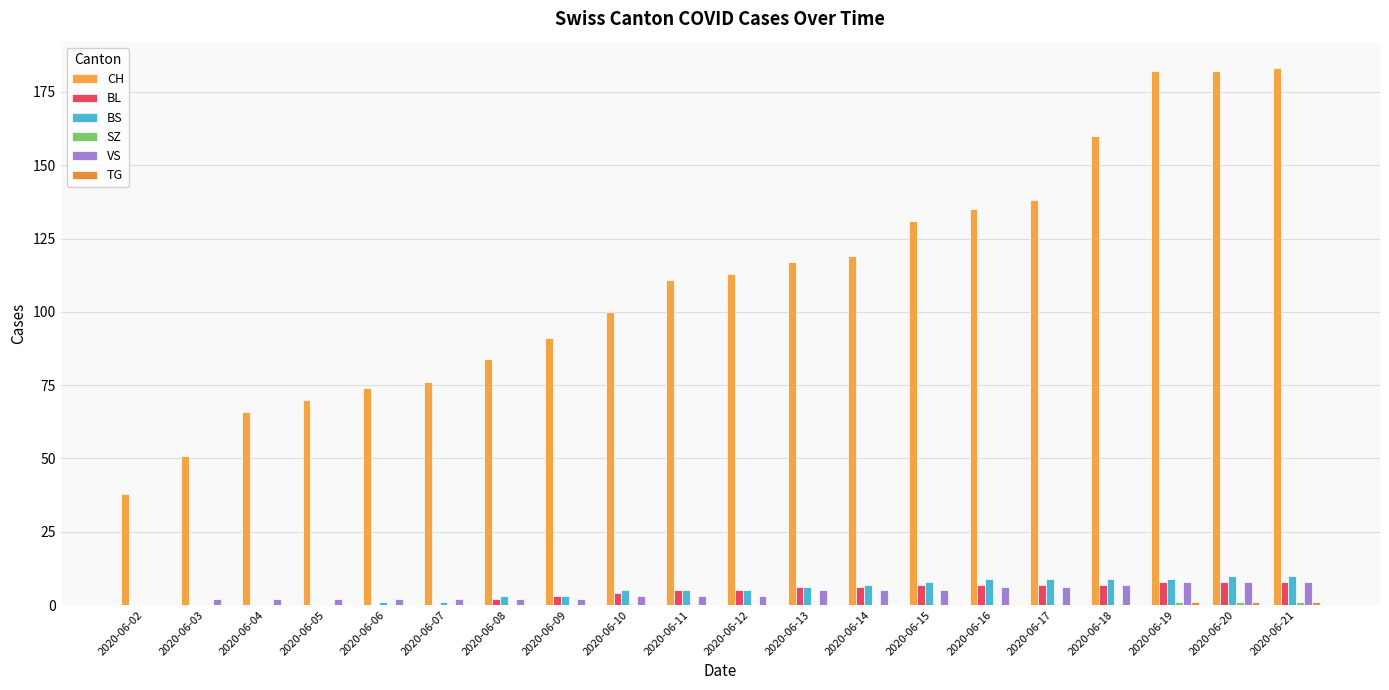

Is it true that CH equals 181 at 2020-06-11?

False